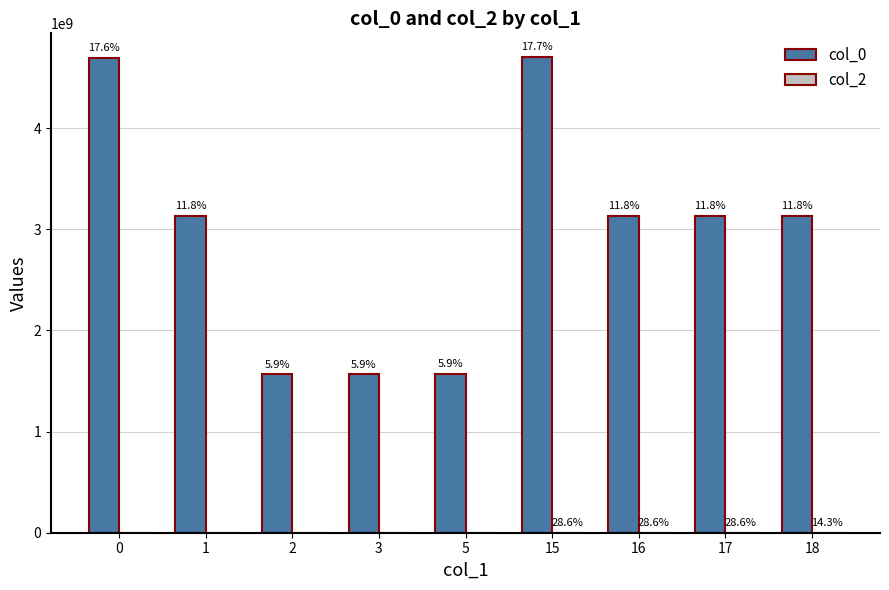

Rank the series by their average value, from highest to lowest.

col_0, col_2